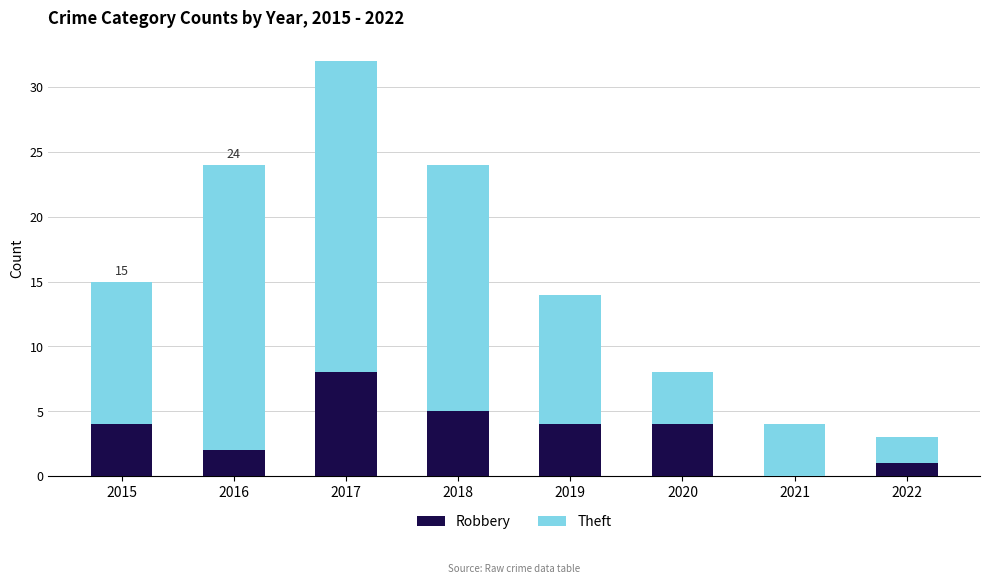

How many distinct data groups are displayed?

2